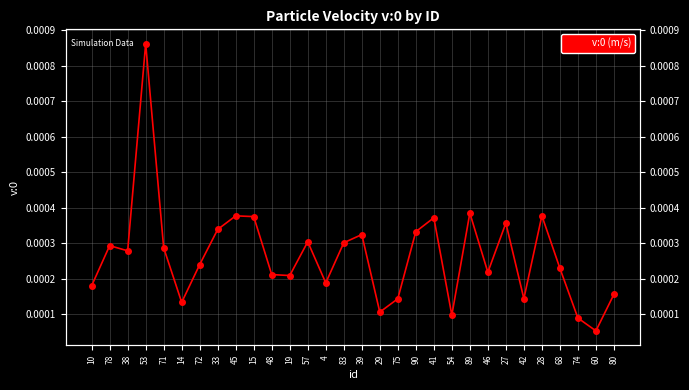

Does the chart display data point markers on the line(s)?

Yes